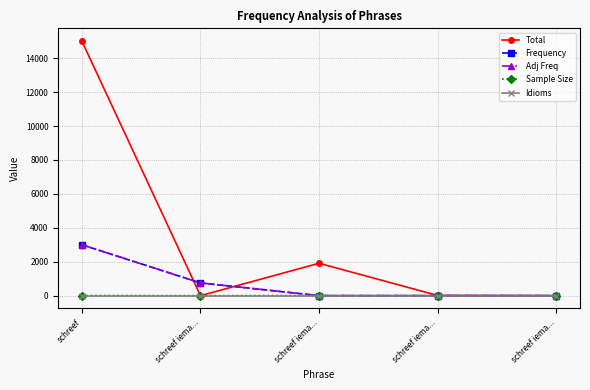

What is the greatest value displayed?

15012